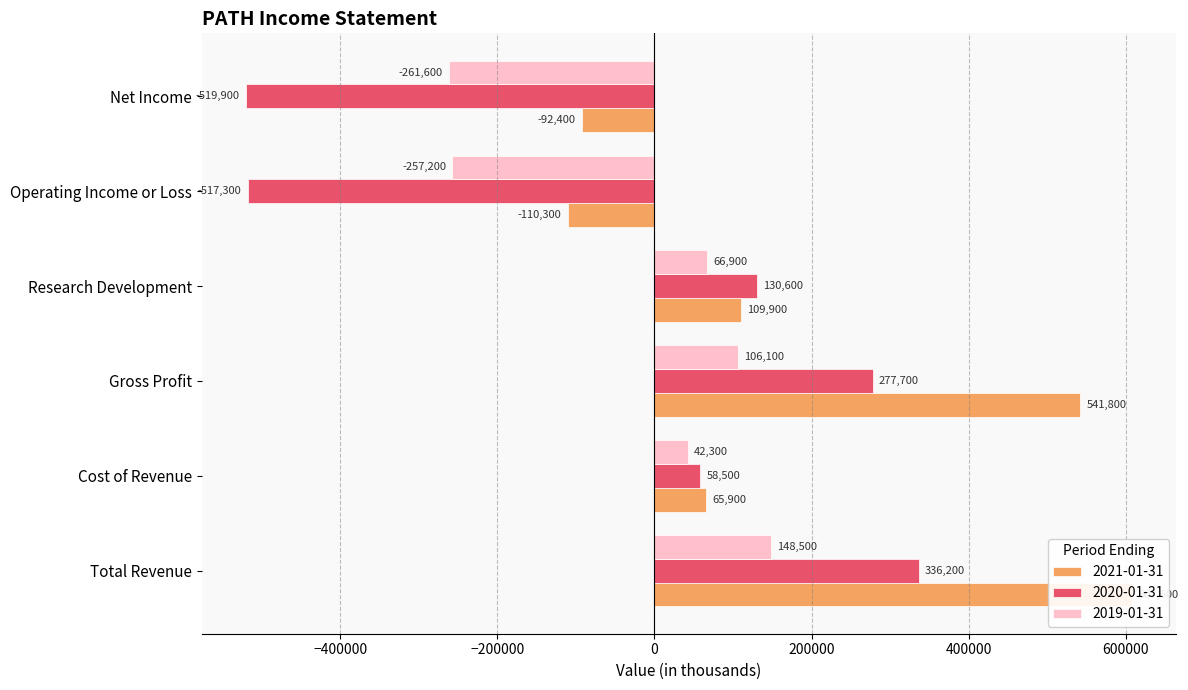

What is the sum of all 2020-01-31 values?

-234200